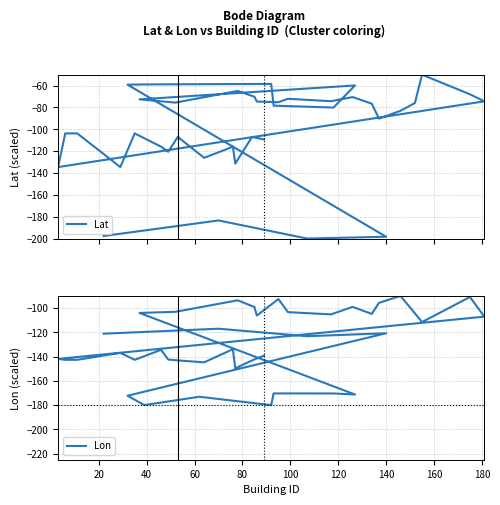

After their last crossing, which series has the higher values: Lat or Lon?

Lat